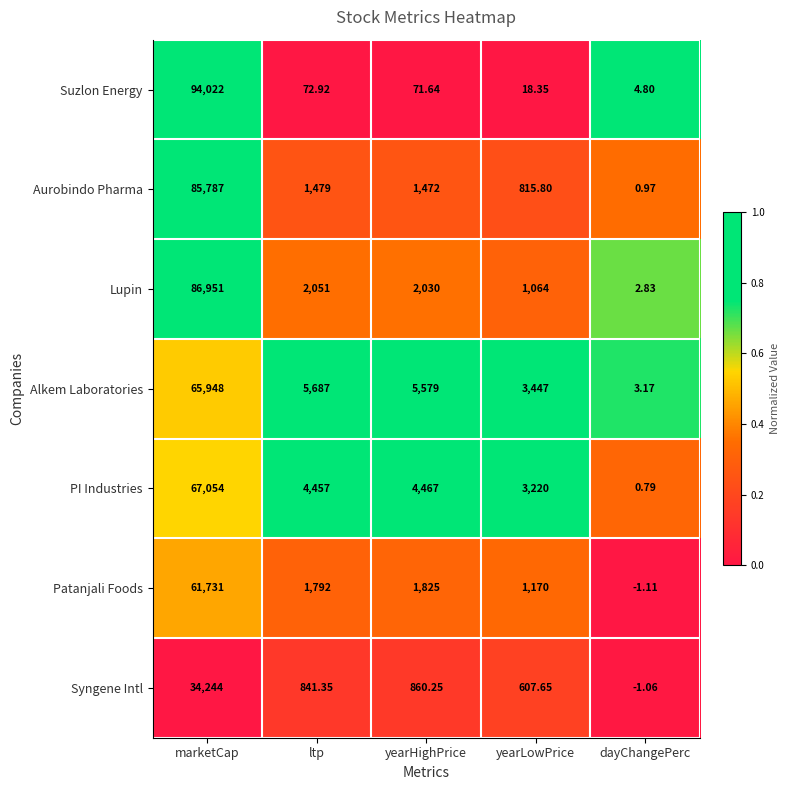

At how many categories does at least one series exceed 0?

5